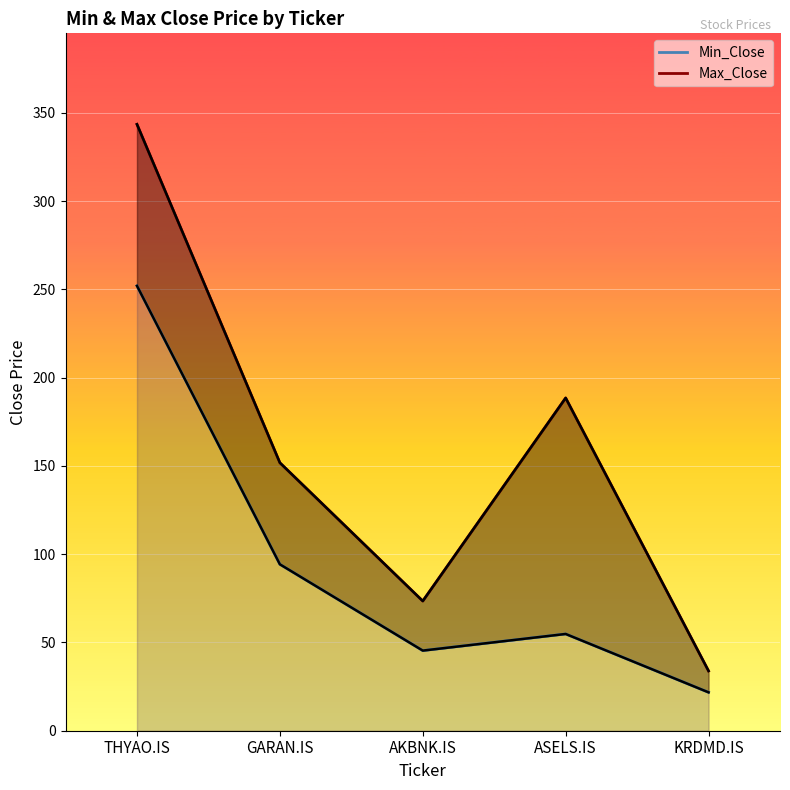

At which label is Max_Close closest to 188?

ASELS.IS